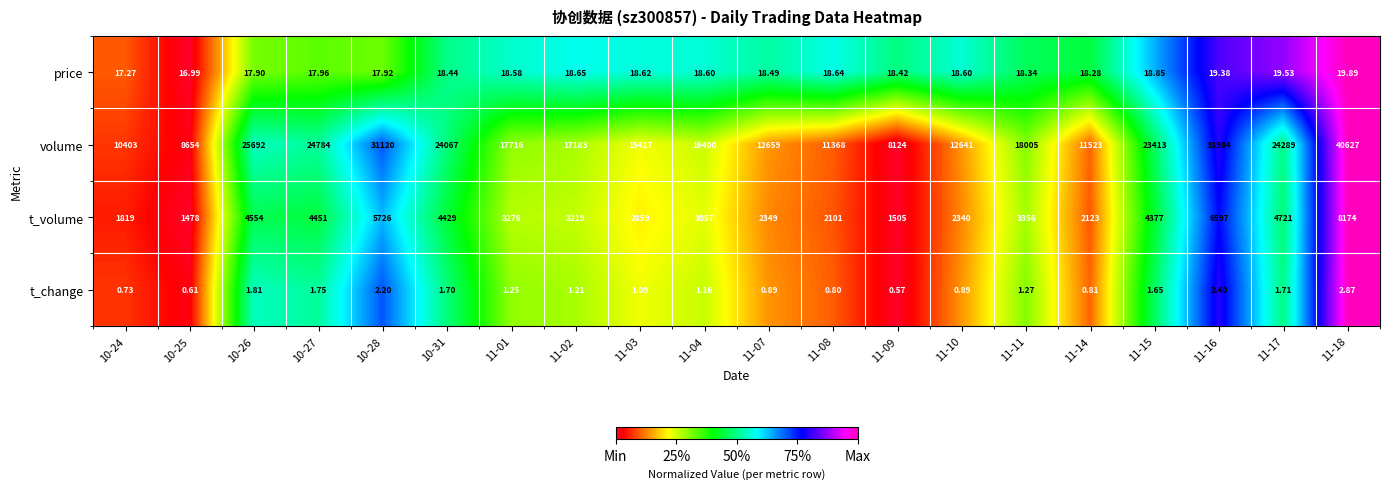

Which series changed the most between 11-01 and 11-11?

volume